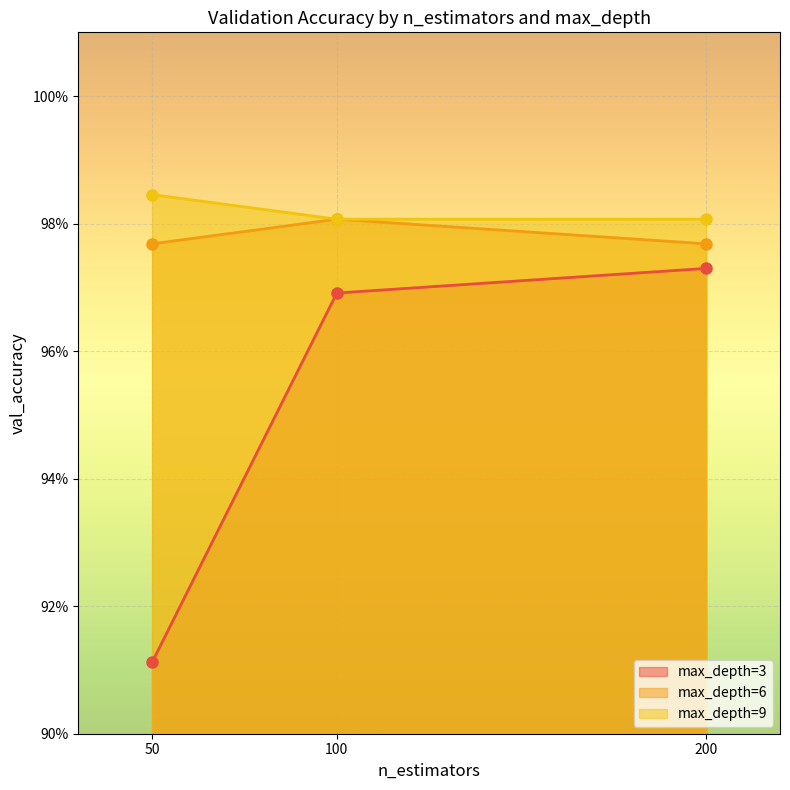

What is the value of the max_depth=6 point at the 2nd from the left?

1.0